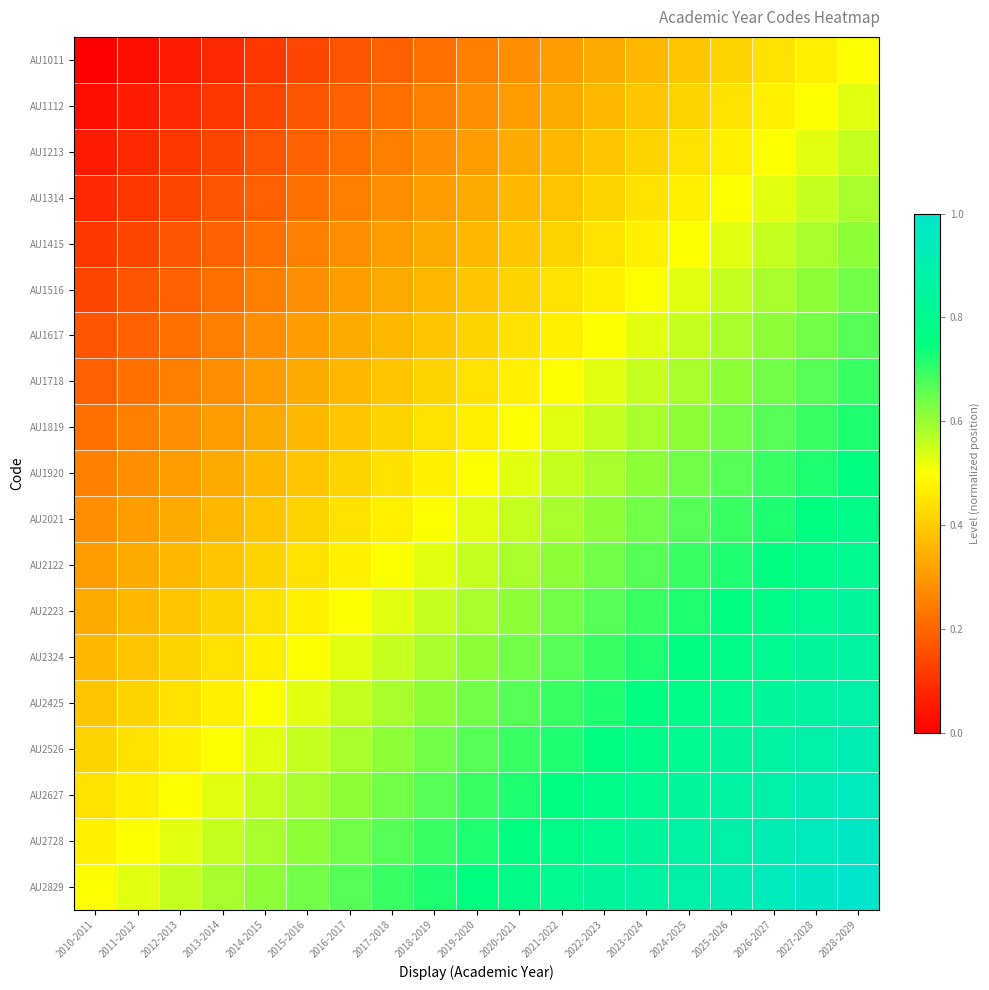

Reading left to right, what are all the values shown in this chart?

AU1011: 2010-2011=0.0	2011-2012=0.0	2012-2013=0.1	2013-2014=0.1	2014-2015=0.1	2015-2016=0.1	2016-2017=0.2	2017-2018=0.2	2018-2019=0.2	2019-2020=0.2	2020-2021=0.3	2021-2022=0.3	2022-2023=0.3	2023-2024=0.4	2024-2025=0.4	2025-2026=0.4	2026-2027=0.4	2027-2028=0.5	2028-2029=0.5
AU1112: 2010-2011=0.0	2011-2012=0.1	2012-2013=0.1	2013-2014=0.1	2014-2015=0.1	2015-2016=0.2	2016-2017=0.2	2017-2018=0.2	2018-2019=0.2	2019-2020=0.3	2020-2021=0.3	2021-2022=0.3	2022-2023=0.4	2023-2024=0.4	2024-2025=0.4	2025-2026=0.4	2026-2027=0.5	2027-2028=0.5	2028-2029=0.5
AU1213: 2010-2011=0.1	2011-2012=0.1	2012-2013=0.1	2013-2014=0.1	2014-2015=0.2	2015-2016=0.2	2016-2017=0.2	2017-2018=0.2	2018-2019=0.3	2019-2020=0.3	2020-2021=0.3	2021-2022=0.4	2022-2023=0.4	2023-2024=0.4	2024-2025=0.4	2025-2026=0.5	2026-2027=0.5	2027-2028=0.5	2028-2029=0.6
AU1314: 2010-2011=0.1	2011-2012=0.1	2012-2013=0.1	2013-2014=0.2	2014-2015=0.2	2015-2016=0.2	2016-2017=0.2	2017-2018=0.3	2018-2019=0.3	2019-2020=0.3	2020-2021=0.4	2021-2022=0.4	2022-2023=0.4	2023-2024=0.4	2024-2025=0.5	2025-2026=0.5	2026-2027=0.5	2027-2028=0.6	2028-2029=0.6
AU1415: 2010-2011=0.1	2011-2012=0.1	2012-2013=0.2	2013-2014=0.2	2014-2015=0.2	2015-2016=0.2	2016-2017=0.3	2017-2018=0.3	2018-2019=0.3	2019-2020=0.4	2020-2021=0.4	2021-2022=0.4	2022-2023=0.4	2023-2024=0.5	2024-2025=0.5	2025-2026=0.5	2026-2027=0.6	2027-2028=0.6	2028-2029=0.6
AU1516: 2010-2011=0.1	2011-2012=0.2	2012-2013=0.2	2013-2014=0.2	2014-2015=0.2	2015-2016=0.3	2016-2017=0.3	2017-2018=0.3	2018-2019=0.4	2019-2020=0.4	2020-2021=0.4	2021-2022=0.4	2022-2023=0.5	2023-2024=0.5	2024-2025=0.5	2025-2026=0.6	2026-2027=0.6	2027-2028=0.6	2028-2029=0.6
AU1617: 2010-2011=0.2	2011-2012=0.2	2012-2013=0.2	2013-2014=0.2	2014-2015=0.3	2015-2016=0.3	2016-2017=0.3	2017-2018=0.4	2018-2019=0.4	2019-2020=0.4	2020-2021=0.4	2021-2022=0.5	2022-2023=0.5	2023-2024=0.5	2024-2025=0.6	2025-2026=0.6	2026-2027=0.6	2027-2028=0.6	2028-2029=0.7
AU1718: 2010-2011=0.2	2011-2012=0.2	2012-2013=0.2	2013-2014=0.3	2014-2015=0.3	2015-2016=0.3	2016-2017=0.4	2017-2018=0.4	2018-2019=0.4	2019-2020=0.4	2020-2021=0.5	2021-2022=0.5	2022-2023=0.5	2023-2024=0.6	2024-2025=0.6	2025-2026=0.6	2026-2027=0.6	2027-2028=0.7	2028-2029=0.7
AU1819: 2010-2011=0.2	2011-2012=0.2	2012-2013=0.3	2013-2014=0.3	2014-2015=0.3	2015-2016=0.4	2016-2017=0.4	2017-2018=0.4	2018-2019=0.4	2019-2020=0.5	2020-2021=0.5	2021-2022=0.5	2022-2023=0.6	2023-2024=0.6	2024-2025=0.6	2025-2026=0.6	2026-2027=0.7	2027-2028=0.7	2028-2029=0.7
AU1920: 2010-2011=0.2	2011-2012=0.3	2012-2013=0.3	2013-2014=0.3	2014-2015=0.4	2015-2016=0.4	2016-2017=0.4	2017-2018=0.4	2018-2019=0.5	2019-2020=0.5	2020-2021=0.5	2021-2022=0.6	2022-2023=0.6	2023-2024=0.6	2024-2025=0.6	2025-2026=0.7	2026-2027=0.7	2027-2028=0.7	2028-2029=0.8
AU2021: 2010-2011=0.3	2011-2012=0.3	2012-2013=0.3	2013-2014=0.4	2014-2015=0.4	2015-2016=0.4	2016-2017=0.4	2017-2018=0.5	2018-2019=0.5	2019-2020=0.5	2020-2021=0.6	2021-2022=0.6	2022-2023=0.6	2023-2024=0.6	2024-2025=0.7	2025-2026=0.7	2026-2027=0.7	2027-2028=0.8	2028-2029=0.8
AU2122: 2010-2011=0.3	2011-2012=0.3	2012-2013=0.4	2013-2014=0.4	2014-2015=0.4	2015-2016=0.4	2016-2017=0.5	2017-2018=0.5	2018-2019=0.5	2019-2020=0.6	2020-2021=0.6	2021-2022=0.6	2022-2023=0.6	2023-2024=0.7	2024-2025=0.7	2025-2026=0.7	2026-2027=0.8	2027-2028=0.8	2028-2029=0.8
AU2223: 2010-2011=0.3	2011-2012=0.4	2012-2013=0.4	2013-2014=0.4	2014-2015=0.4	2015-2016=0.5	2016-2017=0.5	2017-2018=0.5	2018-2019=0.6	2019-2020=0.6	2020-2021=0.6	2021-2022=0.6	2022-2023=0.7	2023-2024=0.7	2024-2025=0.7	2025-2026=0.8	2026-2027=0.8	2027-2028=0.8	2028-2029=0.8
AU2324: 2010-2011=0.4	2011-2012=0.4	2012-2013=0.4	2013-2014=0.4	2014-2015=0.5	2015-2016=0.5	2016-2017=0.5	2017-2018=0.6	2018-2019=0.6	2019-2020=0.6	2020-2021=0.6	2021-2022=0.7	2022-2023=0.7	2023-2024=0.7	2024-2025=0.8	2025-2026=0.8	2026-2027=0.8	2027-2028=0.8	2028-2029=0.9
AU2425: 2010-2011=0.4	2011-2012=0.4	2012-2013=0.4	2013-2014=0.5	2014-2015=0.5	2015-2016=0.5	2016-2017=0.6	2017-2018=0.6	2018-2019=0.6	2019-2020=0.6	2020-2021=0.7	2021-2022=0.7	2022-2023=0.7	2023-2024=0.8	2024-2025=0.8	2025-2026=0.8	2026-2027=0.8	2027-2028=0.9	2028-2029=0.9
AU2526: 2010-2011=0.4	2011-2012=0.4	2012-2013=0.5	2013-2014=0.5	2014-2015=0.5	2015-2016=0.6	2016-2017=0.6	2017-2018=0.6	2018-2019=0.6	2019-2020=0.7	2020-2021=0.7	2021-2022=0.7	2022-2023=0.8	2023-2024=0.8	2024-2025=0.8	2025-2026=0.8	2026-2027=0.9	2027-2028=0.9	2028-2029=0.9
AU2627: 2010-2011=0.4	2011-2012=0.5	2012-2013=0.5	2013-2014=0.5	2014-2015=0.6	2015-2016=0.6	2016-2017=0.6	2017-2018=0.6	2018-2019=0.7	2019-2020=0.7	2020-2021=0.7	2021-2022=0.8	2022-2023=0.8	2023-2024=0.8	2024-2025=0.8	2025-2026=0.9	2026-2027=0.9	2027-2028=0.9	2028-2029=0.9
AU2728: 2010-2011=0.5	2011-2012=0.5	2012-2013=0.5	2013-2014=0.6	2014-2015=0.6	2015-2016=0.6	2016-2017=0.6	2017-2018=0.7	2018-2019=0.7	2019-2020=0.7	2020-2021=0.8	2021-2022=0.8	2022-2023=0.8	2023-2024=0.8	2024-2025=0.9	2025-2026=0.9	2026-2027=0.9	2027-2028=0.9	2028-2029=1.0
AU2829: 2010-2011=0.5	2011-2012=0.5	2012-2013=0.6	2013-2014=0.6	2014-2015=0.6	2015-2016=0.6	2016-2017=0.7	2017-2018=0.7	2018-2019=0.7	2019-2020=0.8	2020-2021=0.8	2021-2022=0.8	2022-2023=0.8	2023-2024=0.9	2024-2025=0.9	2025-2026=0.9	2026-2027=0.9	2027-2028=1.0	2028-2029=1.0